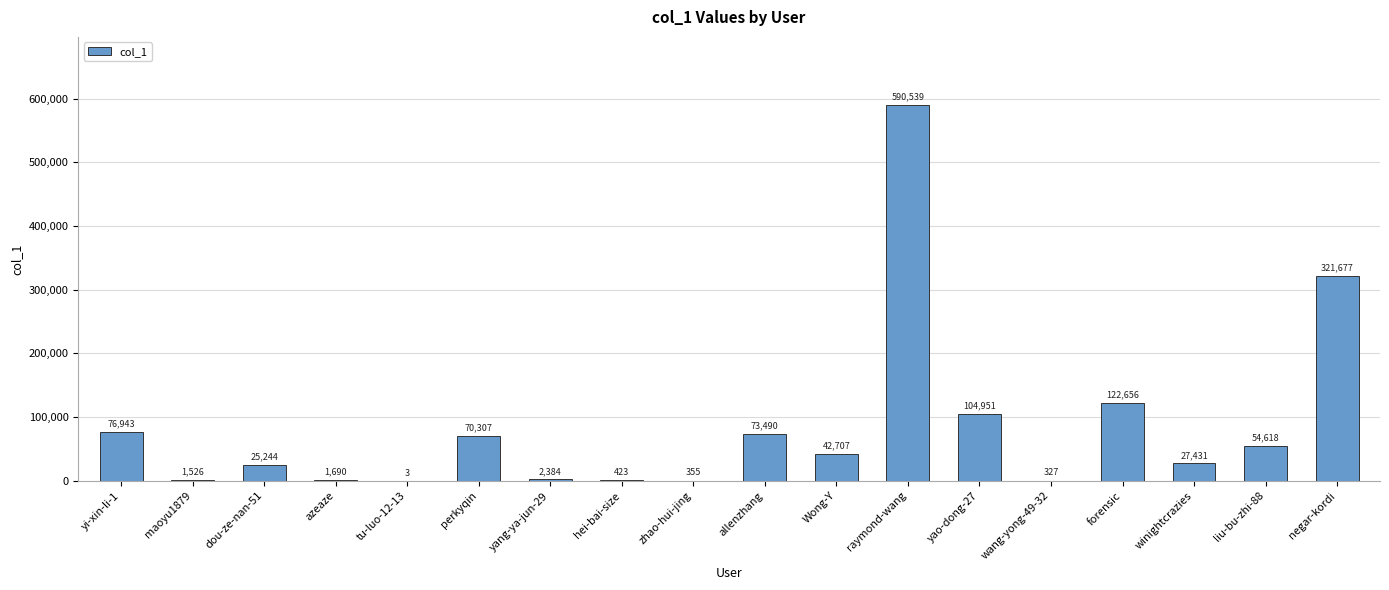

What value does the data have at wang-yong-49-32, to the nearest 100?

300